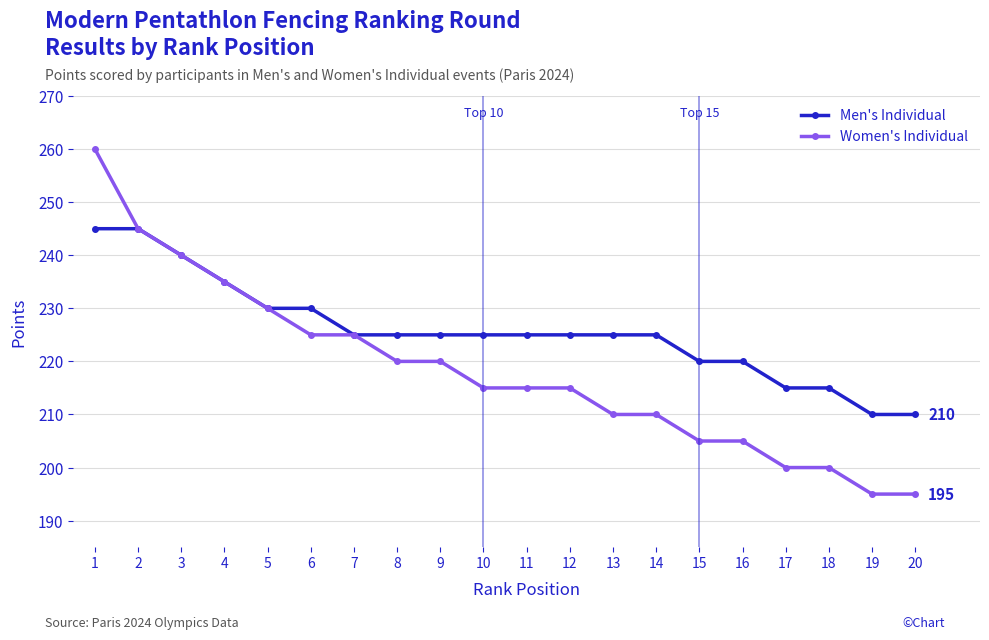

What is the greatest value displayed?

260